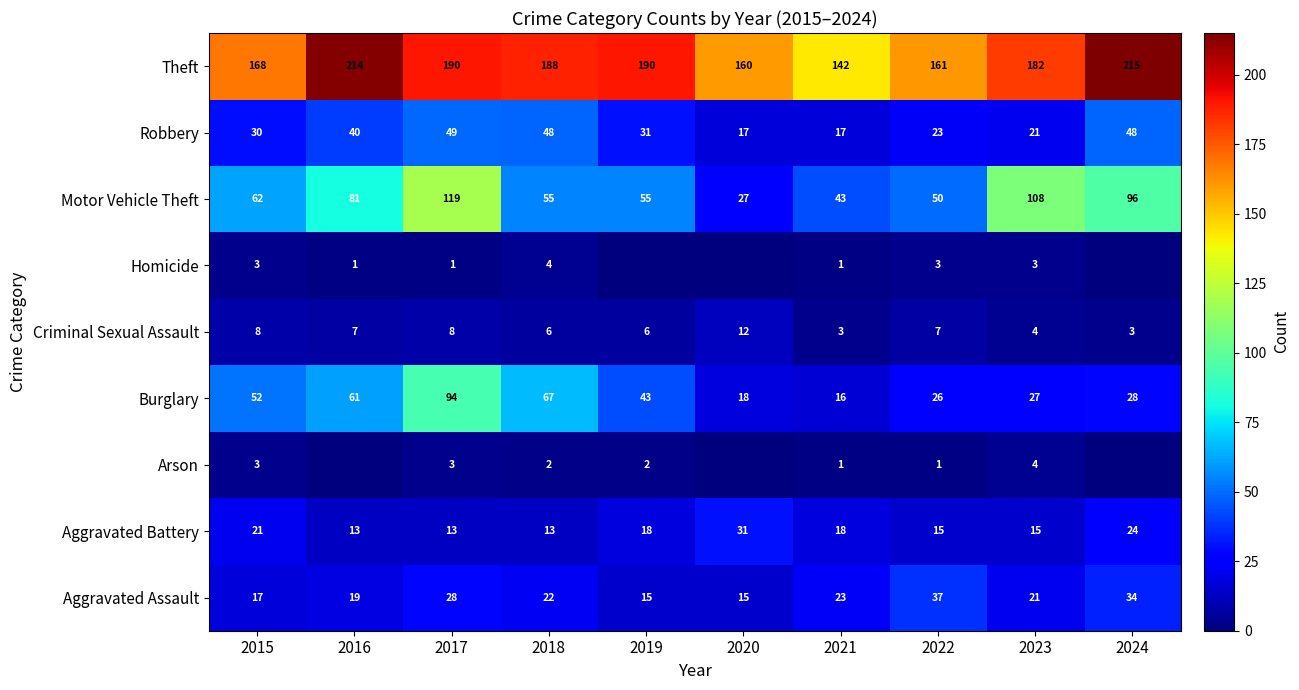

The Burglary series shows 89 at 2015. True or false?

False